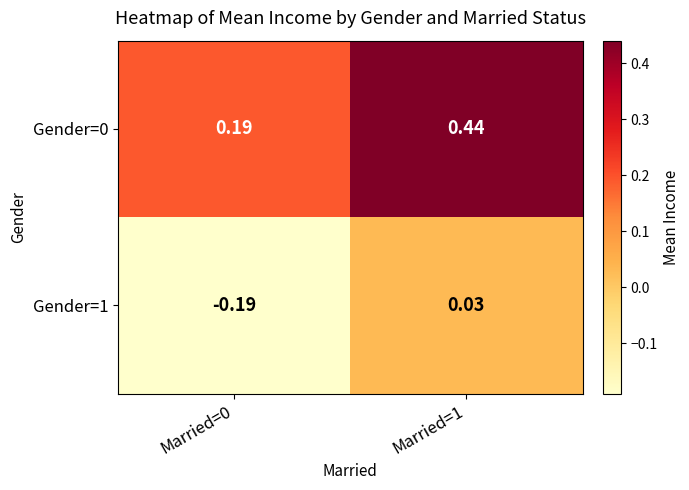

Is the value of Gender=1 at Married=1 greater than the value of Gender=0 at Married=1?

No